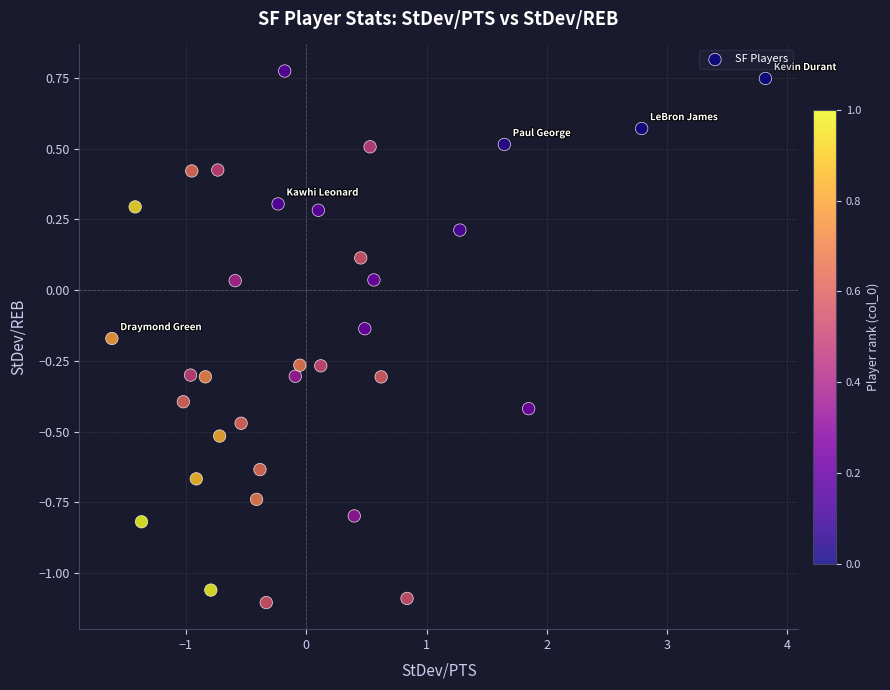

What is the range of X values (max minus min)?

5.4